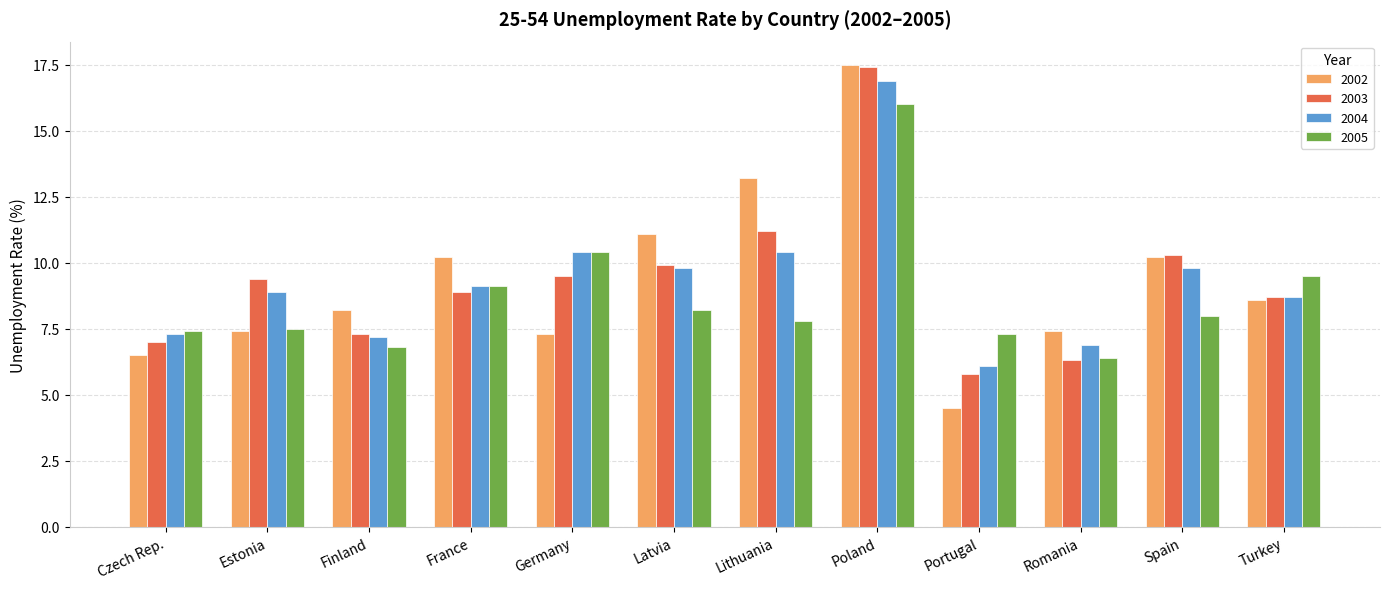

Are the bars horizontal?

No